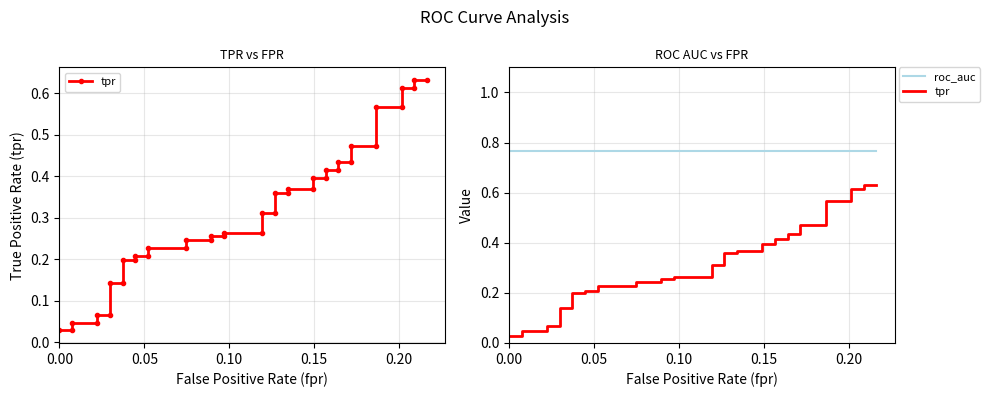

What is the difference between the maximum and minimum values in the tpr series?

0.6